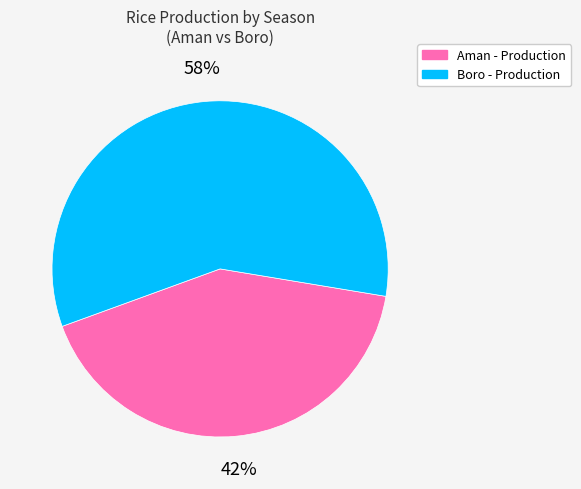

How many segments does this pie chart have?

2